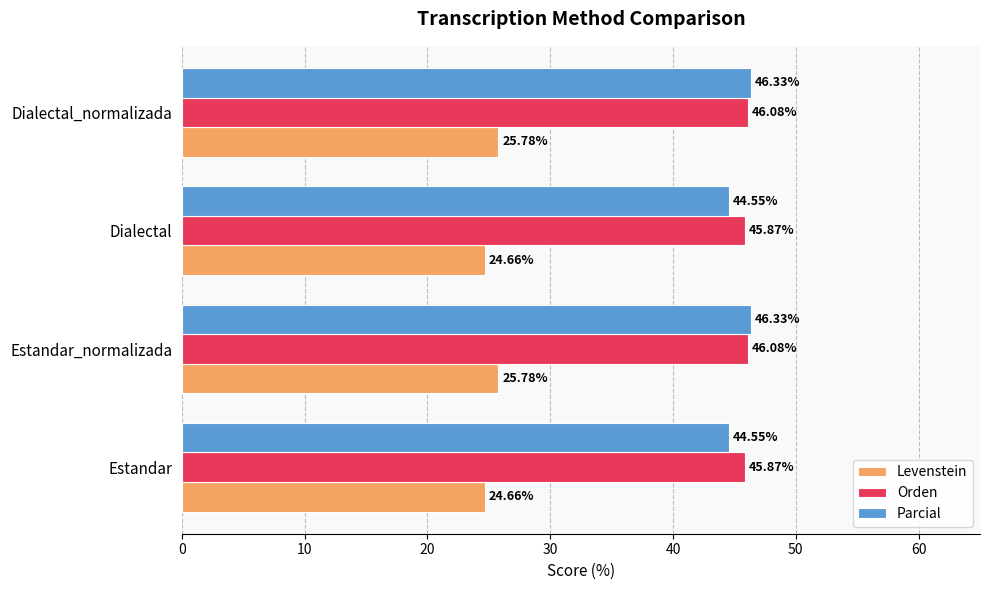

What is the maximum value for Orden?

46.1